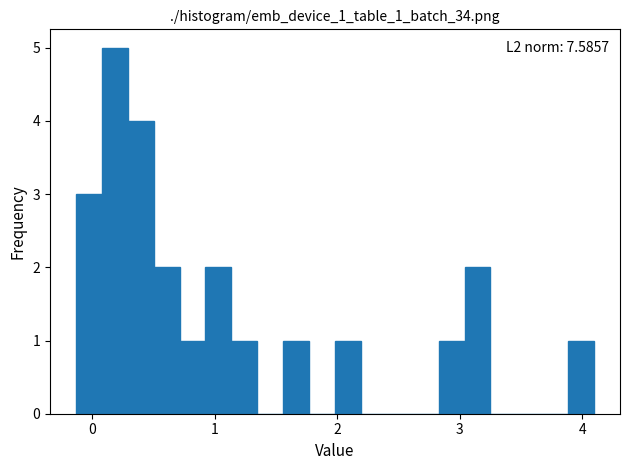

Read against the x-axis, roughly where is the centre of the tallest bar?

0.2